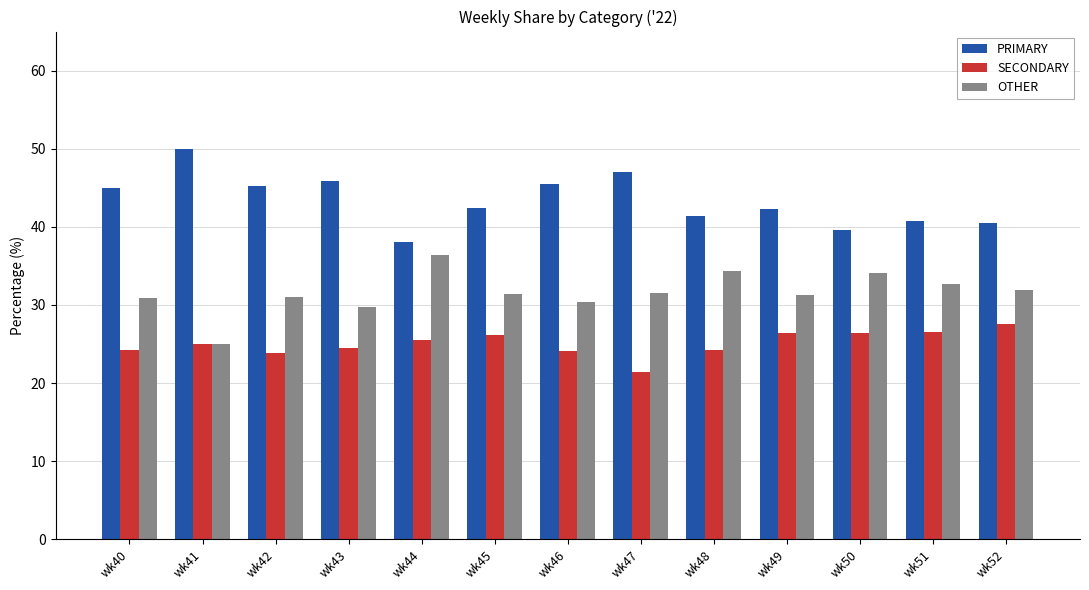

Rank the series at wk48 from lowest to highest value.

SECONDARY, OTHER, PRIMARY